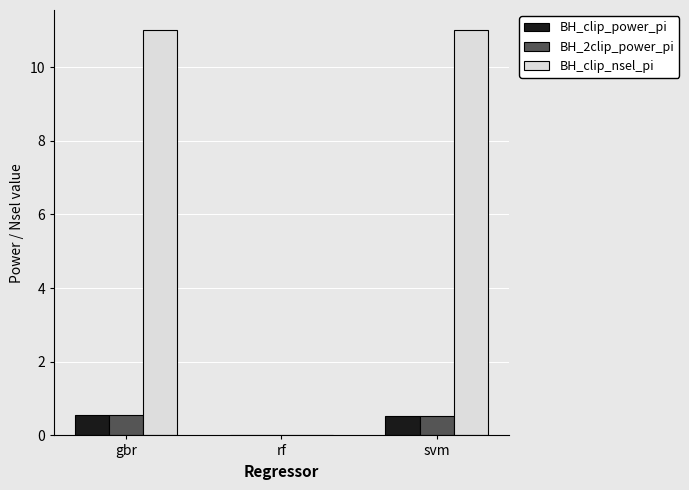

Where is BH_clip_nsel_pi nearest to the value 5?

rf